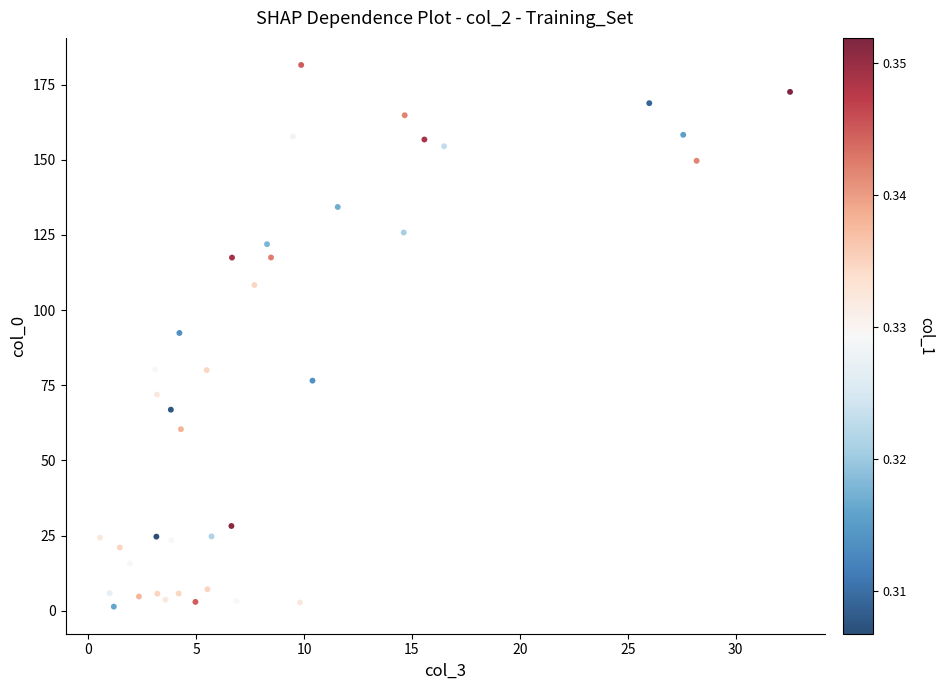

What is the range of Y values (max minus min)?

180.2